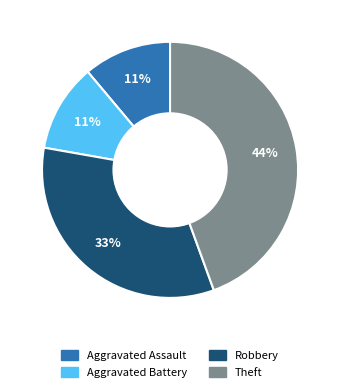

How many slices are in this pie chart?

4